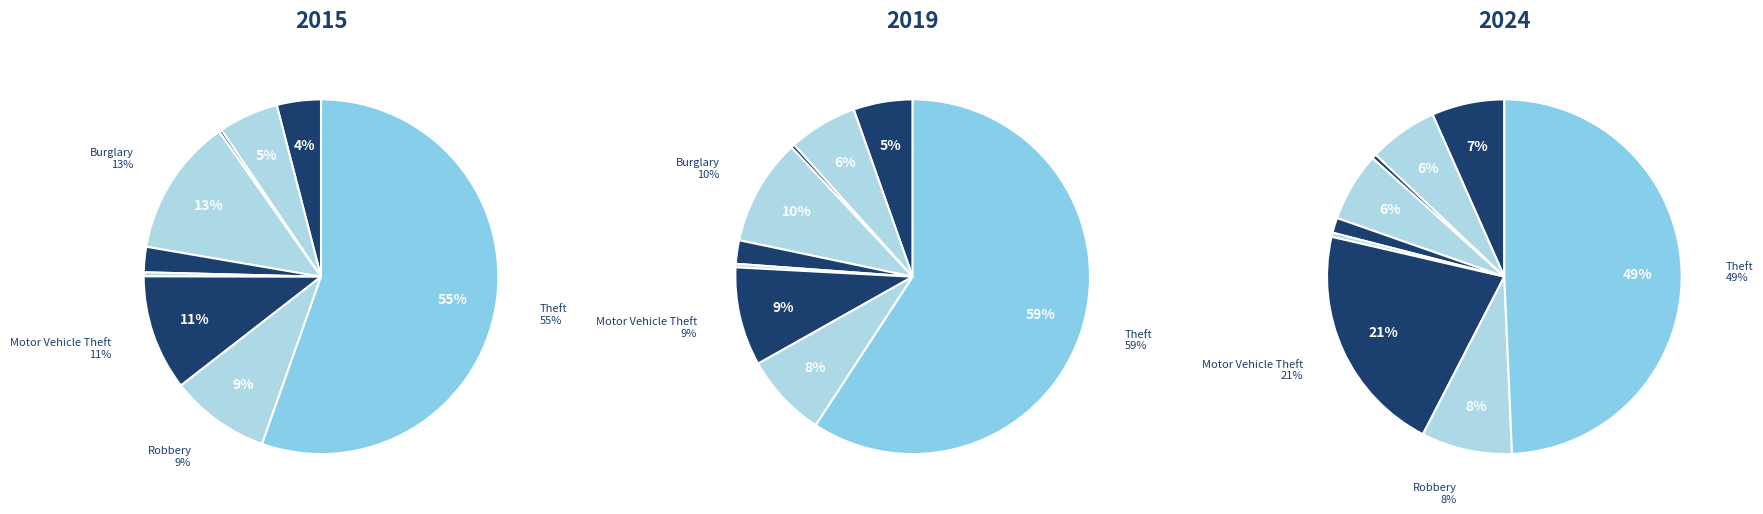

To the nearest percent, what percentage of the pie is Aggravated Assault?

4%